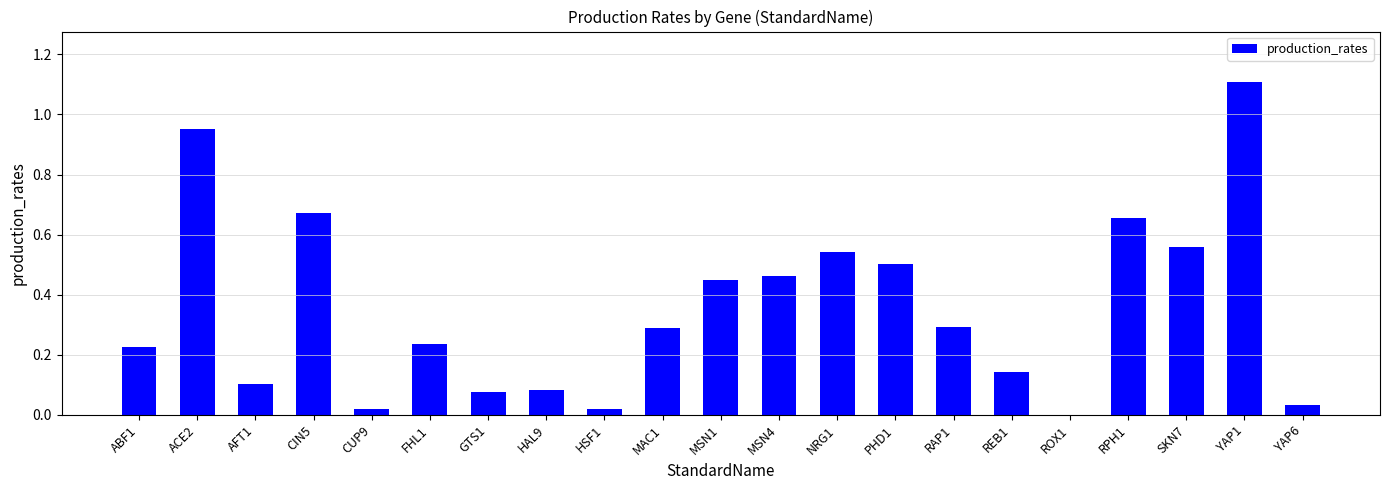

At which category does the chart reach its peak across all series?

YAP1